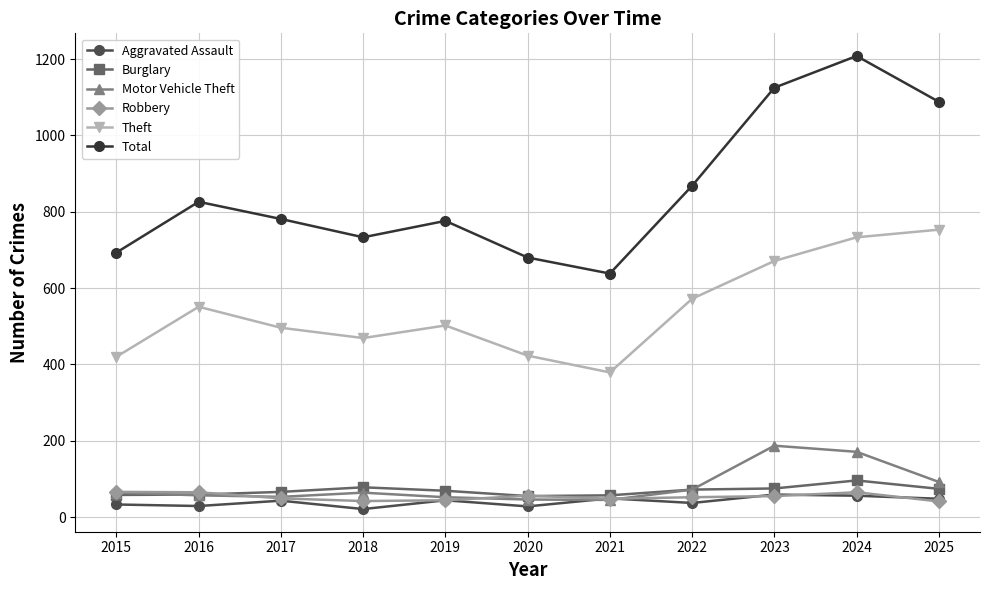

Is it true that Robbery equals 42 at 2018?

True